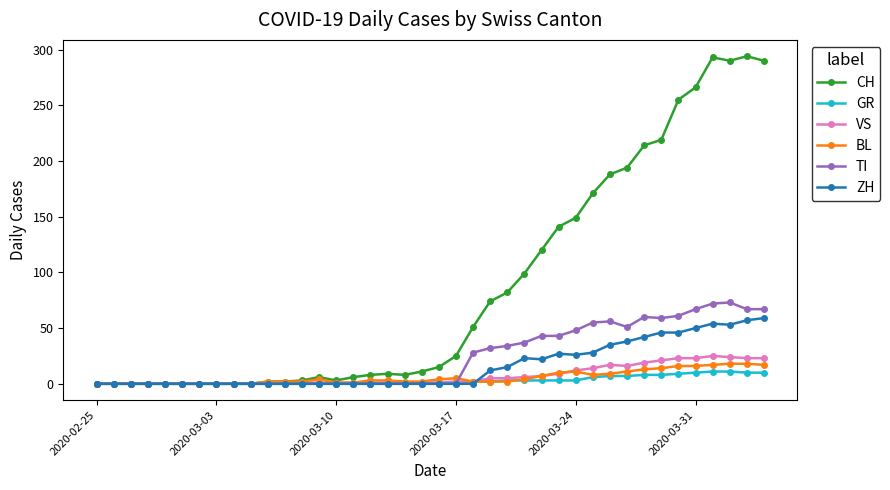

How many values in the VS series are below 1?

12